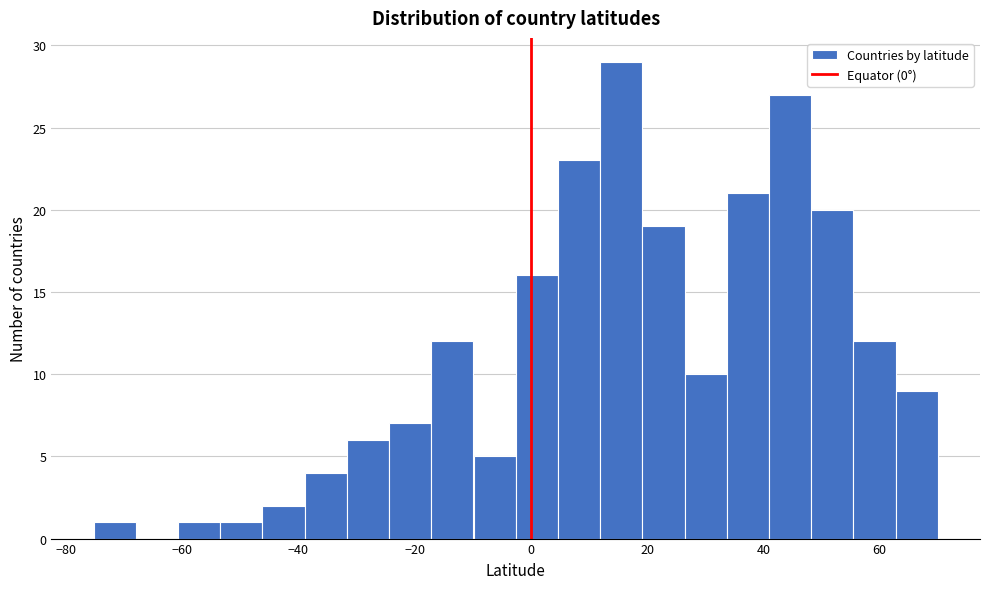

Around what value on the x-axis is the tallest bar? Give the approximate position of its centre, as read against the axis.

16